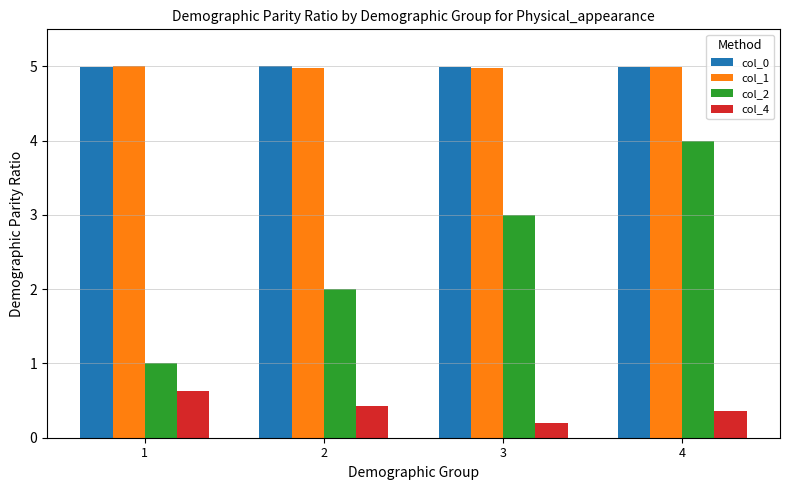

Is the value of col_1 at 4 greater than the value of col_2 at 1?

Yes